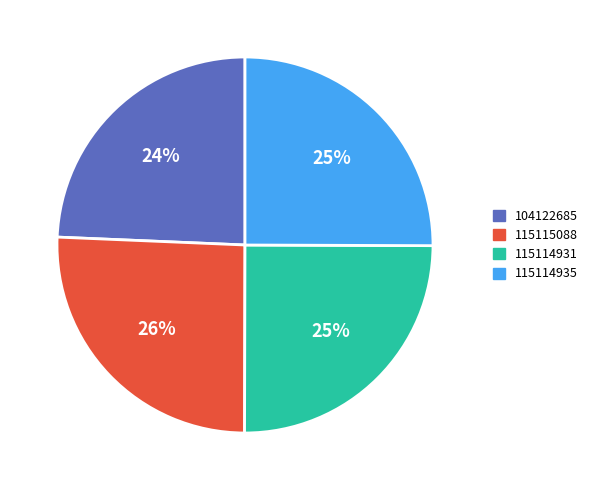

To the nearest percent, what portion does 115114931 represent?

25%